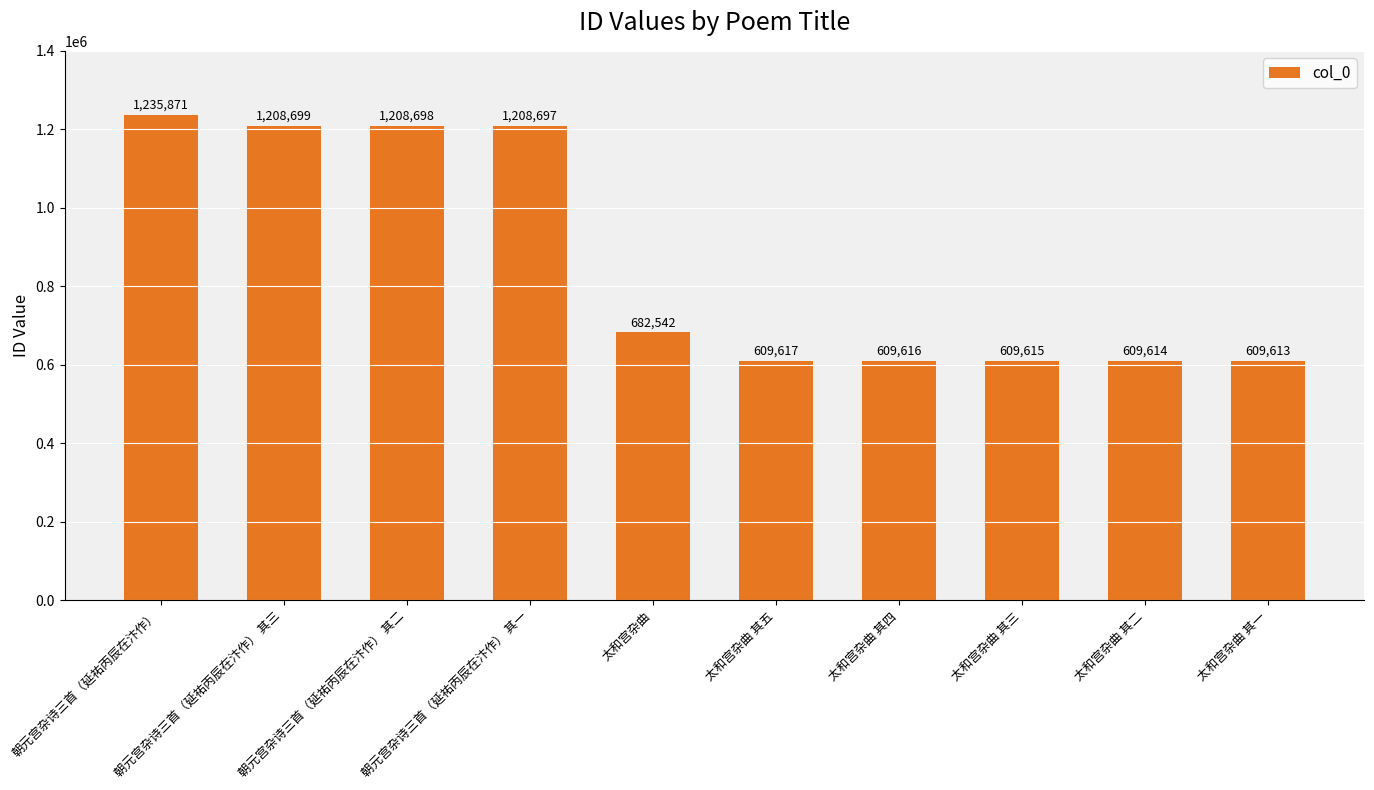

Is it true that the value at 太和宫杂曲 其三 is 609615?

True